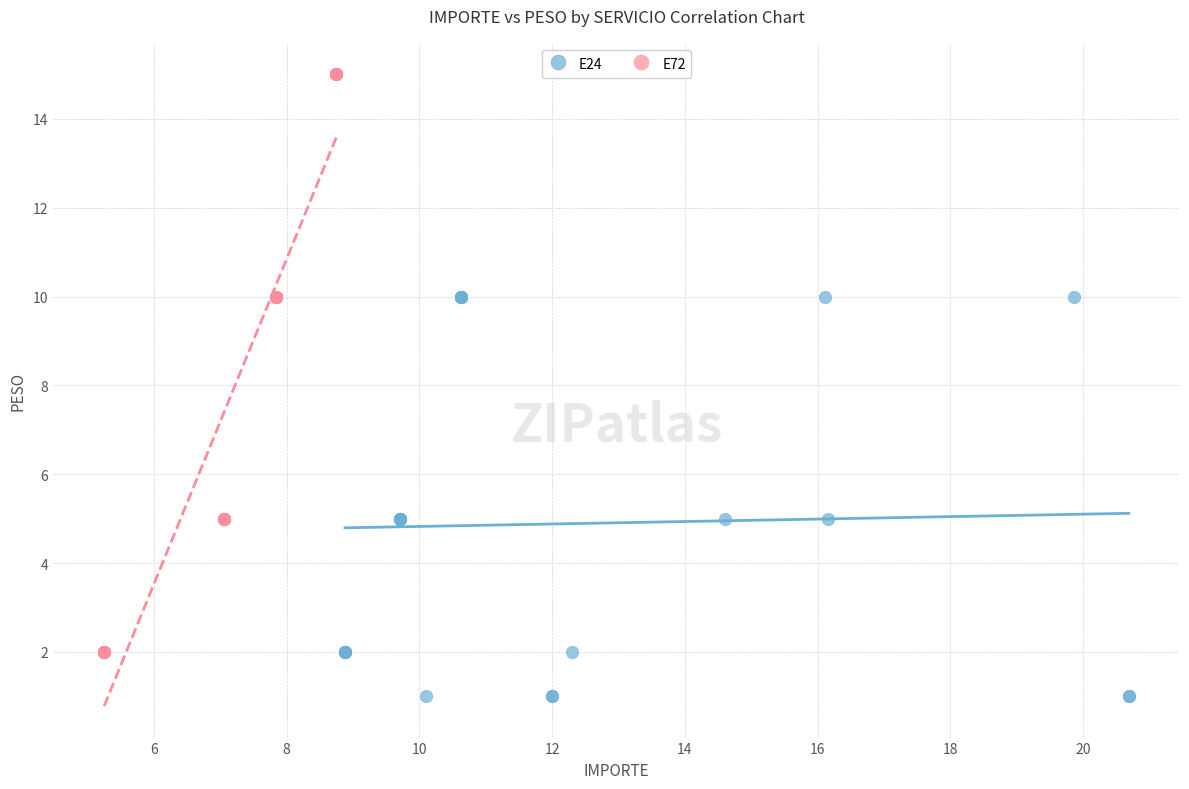

Which series reaches the minimum Y coordinate?

E24